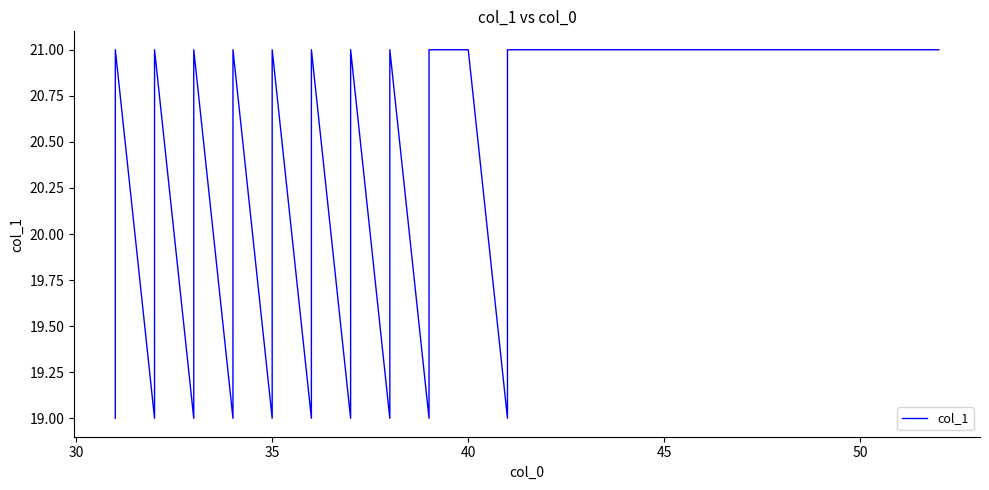

The value at 27 is 13. True or false?

False